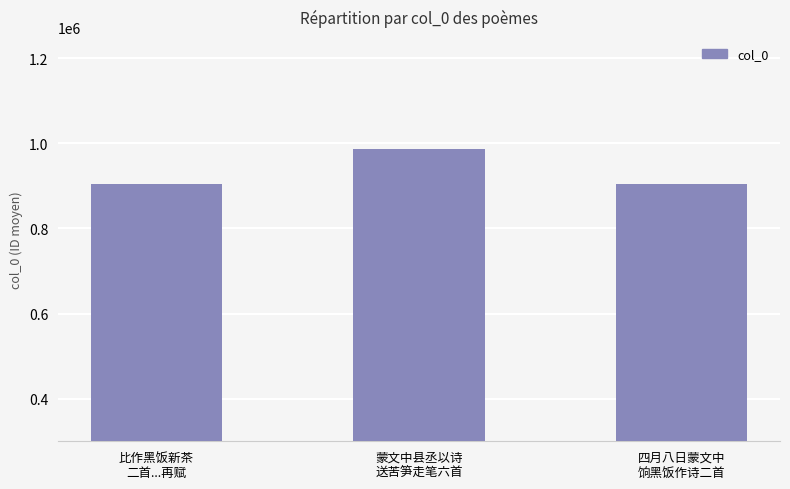

Count the number of categories in the chart.

3